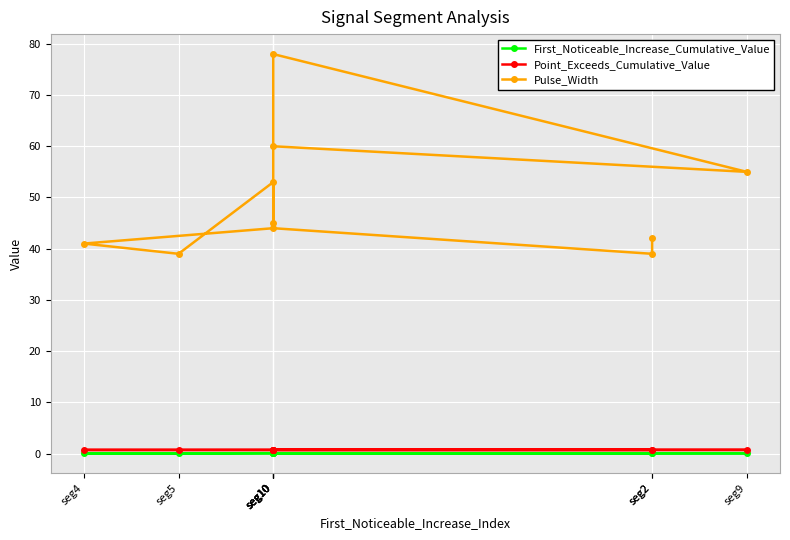

At which category does First_Noticeable_Increase_Cumulative_Value reach its first local valley?

seg2